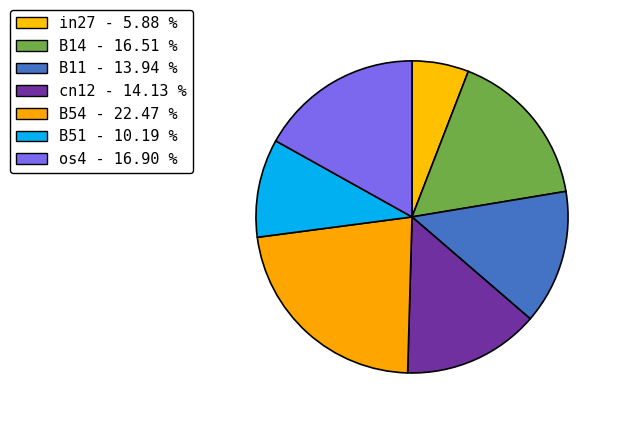

Which has a higher value, in27 or cn12?

cn12